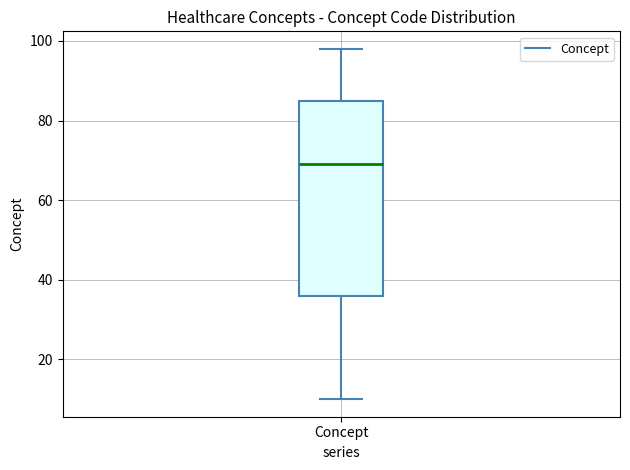

Transcribe this box plot: give where the median line is, the range the box spans, and where the two whiskers end, as read against the y-axis. The values are not printed on the chart, so give them approximately, as read against the axis.

median 70, box 36 to 86, whiskers 10 to 98